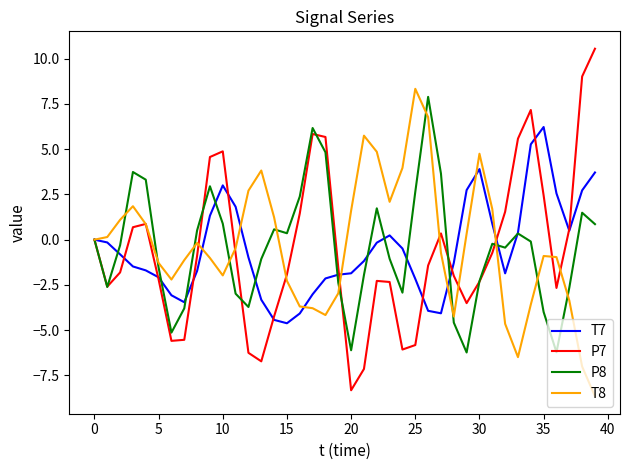

What is the highest value of the T7 series?

6.2